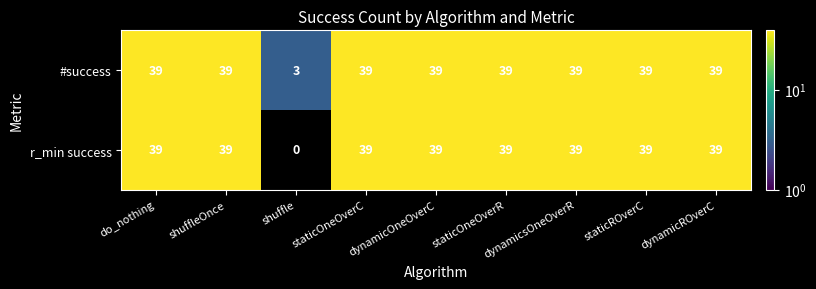

How many values in the #success series are below 39?

1